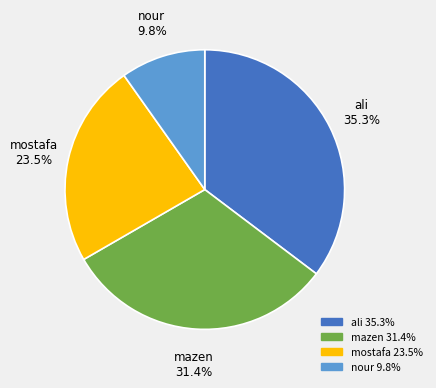

What percentage do mostafa and nour together represent?

33.3%